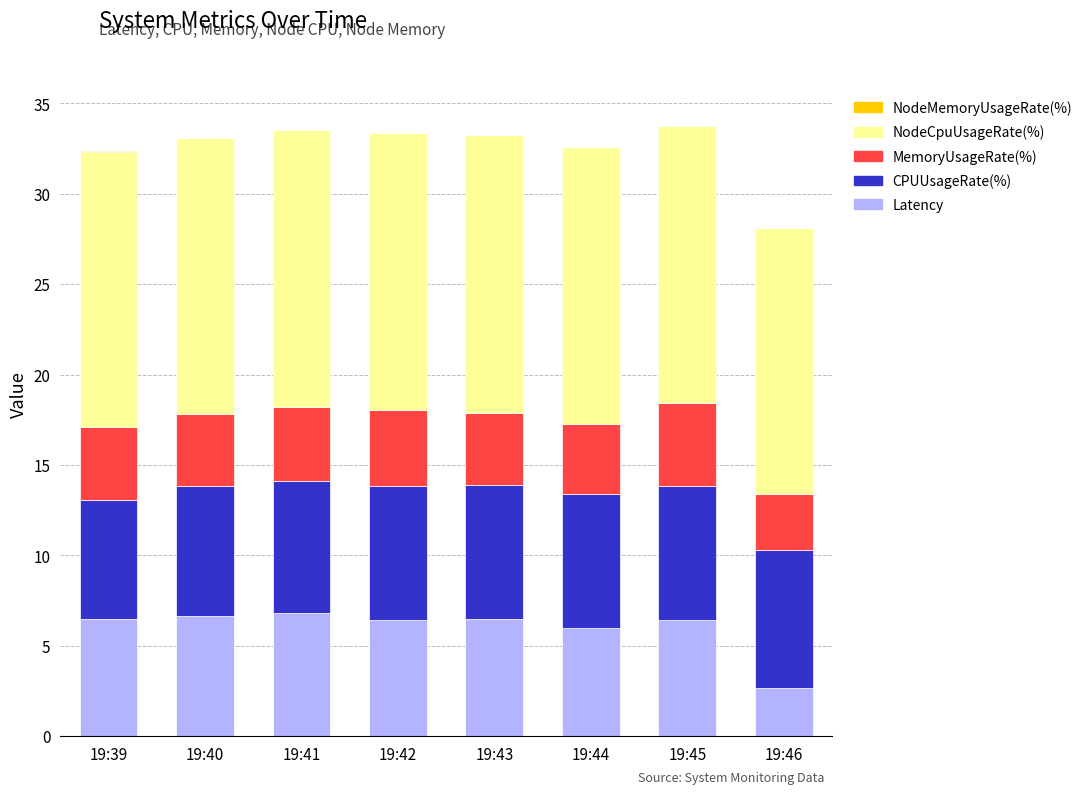

What is the sum of all Latency values?

47.9